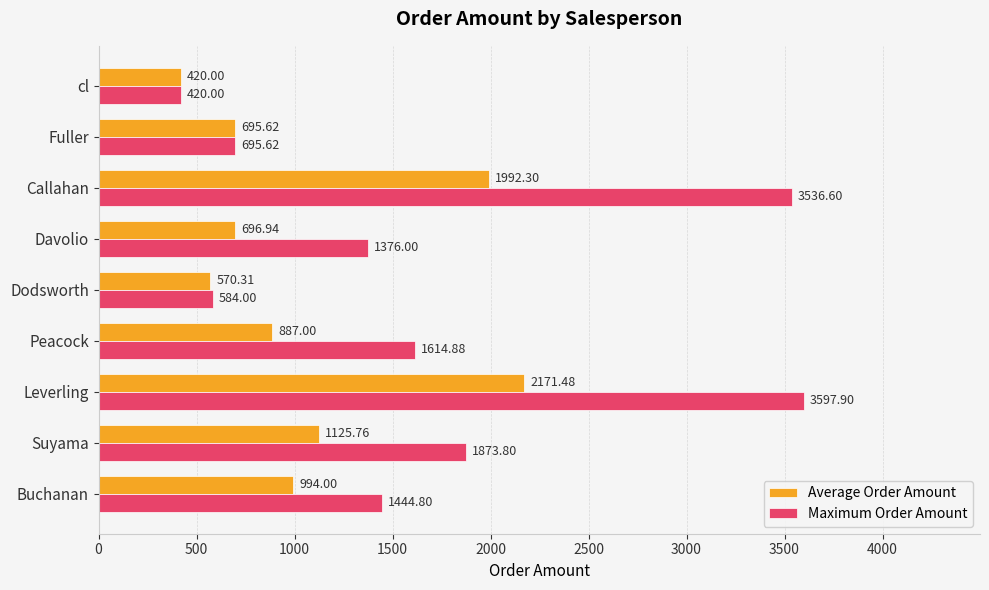

What is the lowest value of the Average Order Amount series?

420.0